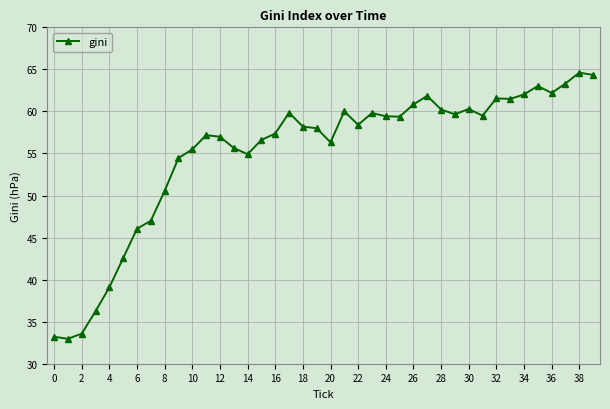

What is the sum of all values?

2204.2